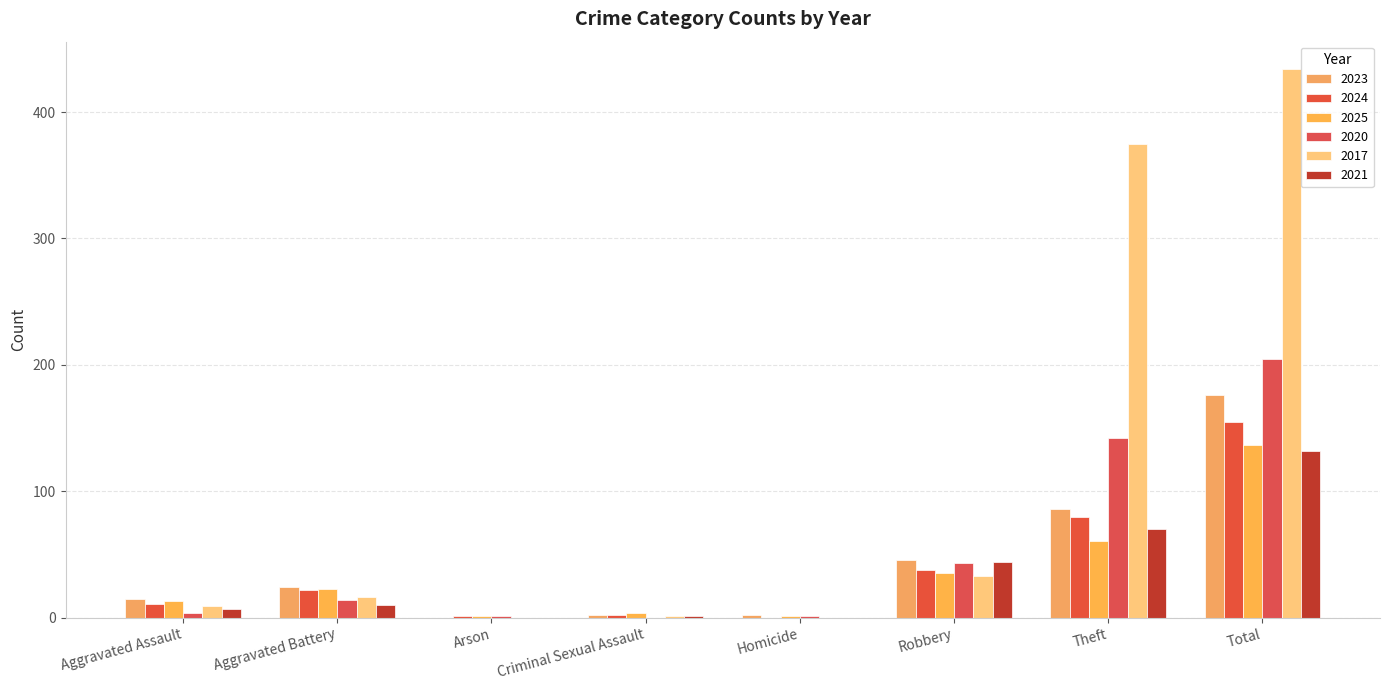

Count the number of categories in the chart.

8